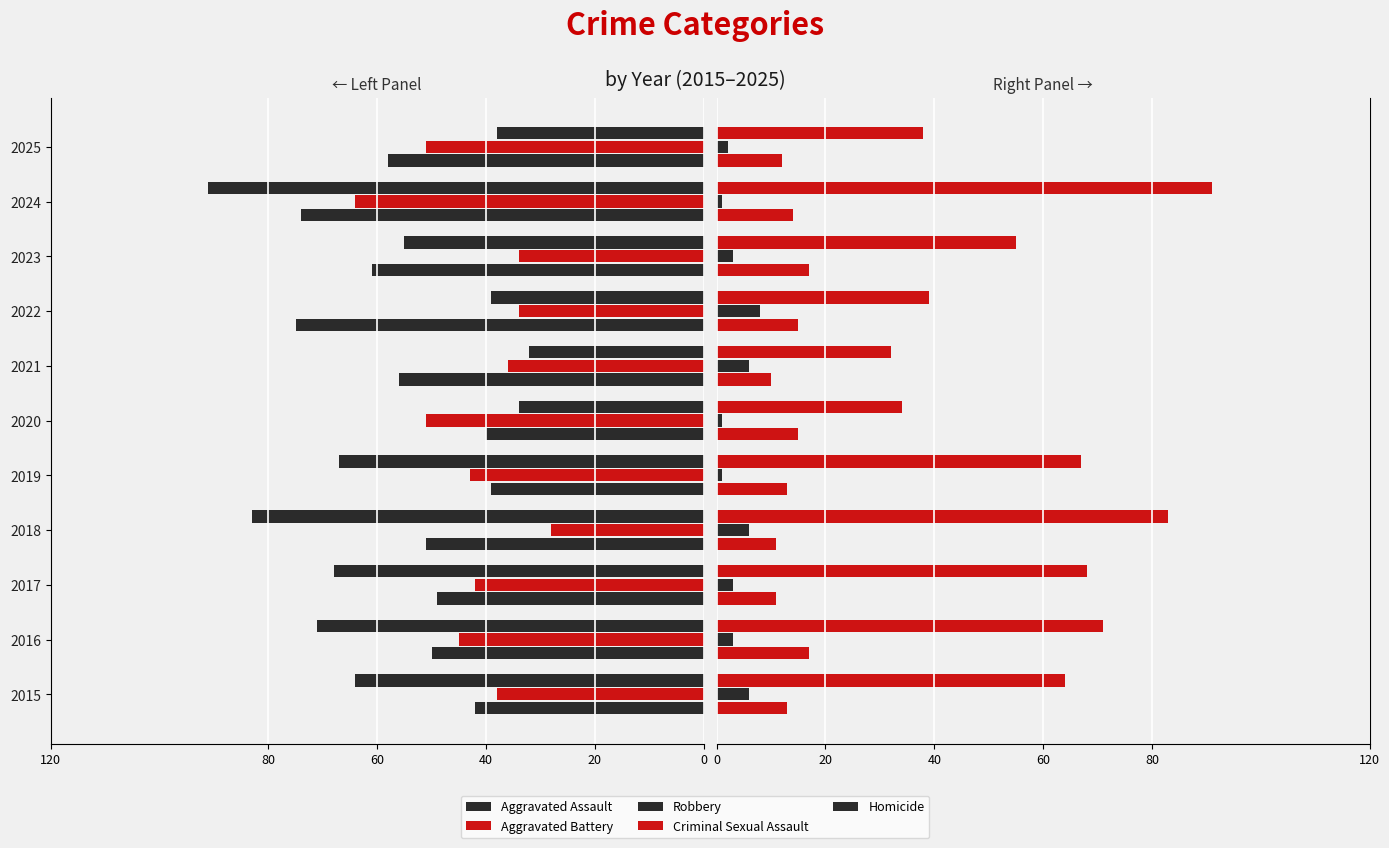

Which series has the largest range (max minus min)?

Robbery